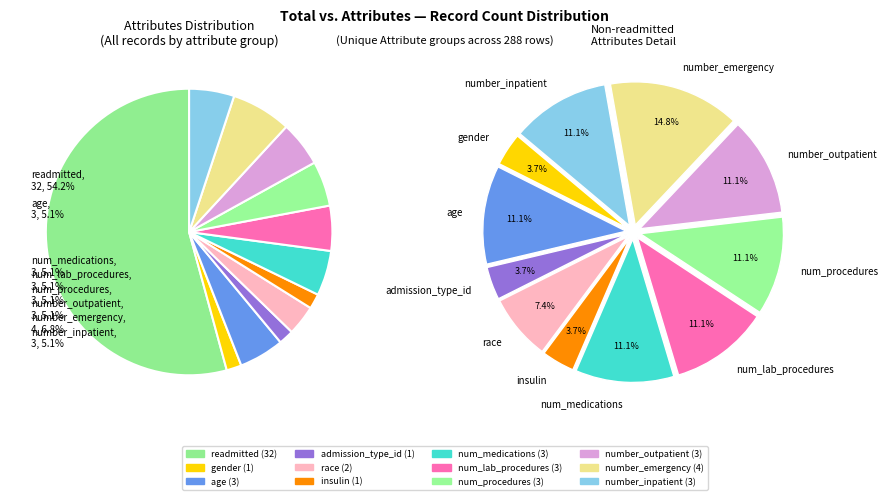

Do age and number_emergency together represent more than half of the pie?

No